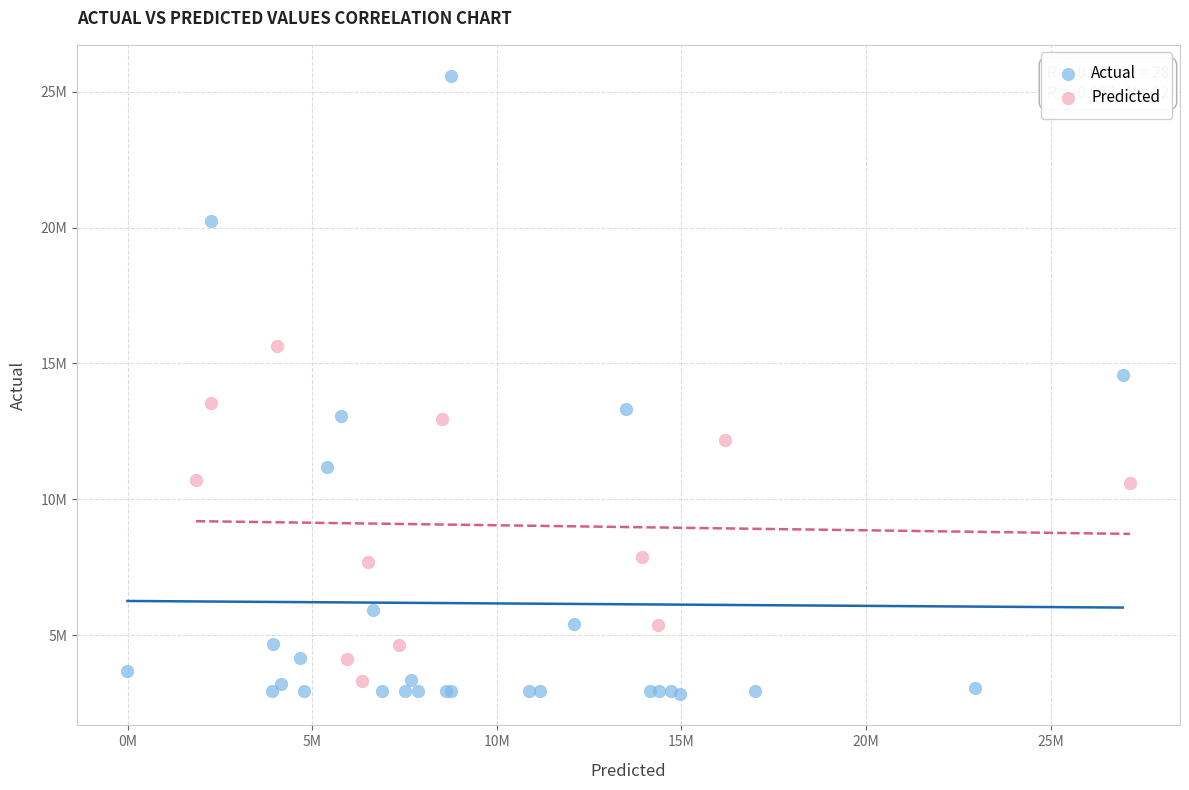

What are all the series names shown in the legend?

Actual, Predicted